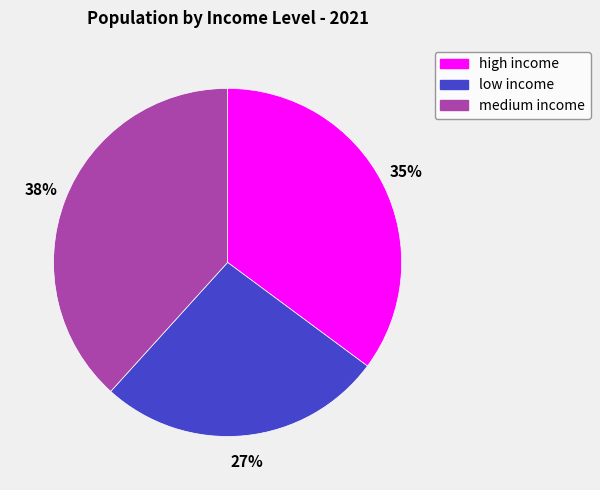

True or false: high income accounts for 22% of the total.

False